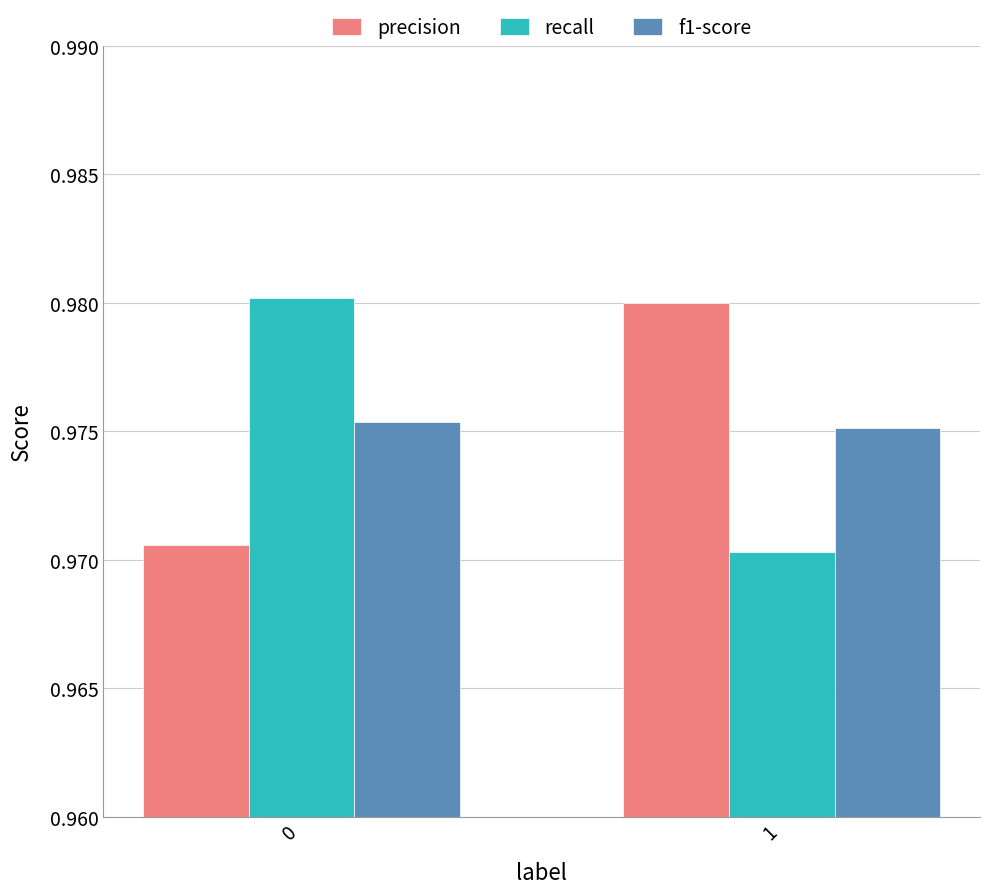

Is the value of precision at 0 greater than the value of recall at 0?

No